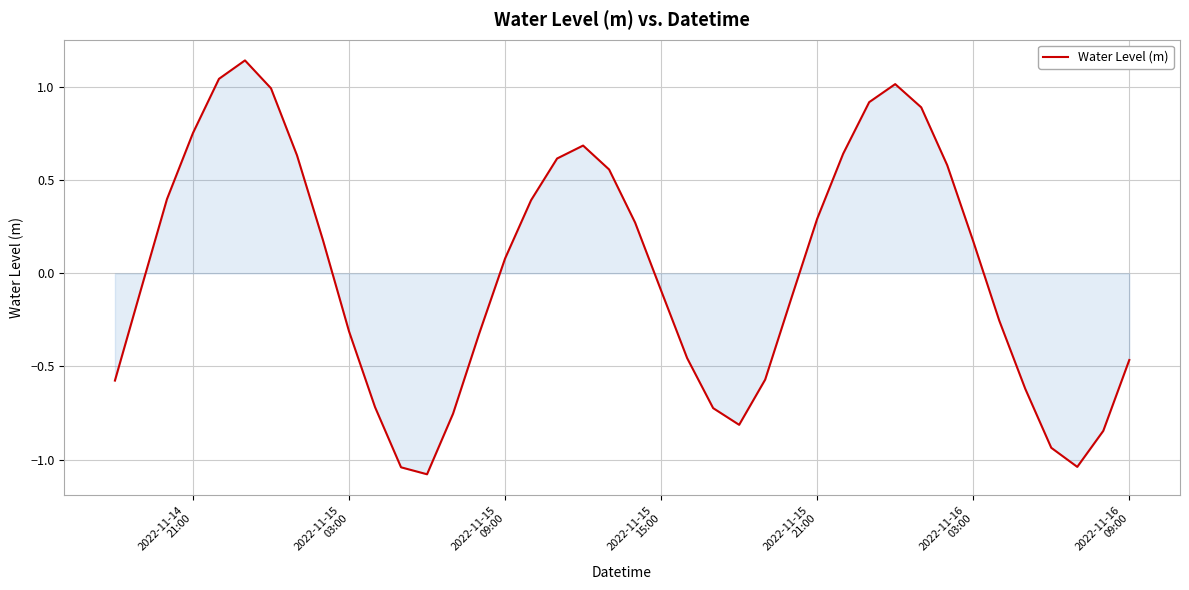

What is the difference between the maximum and minimum values?

2.2